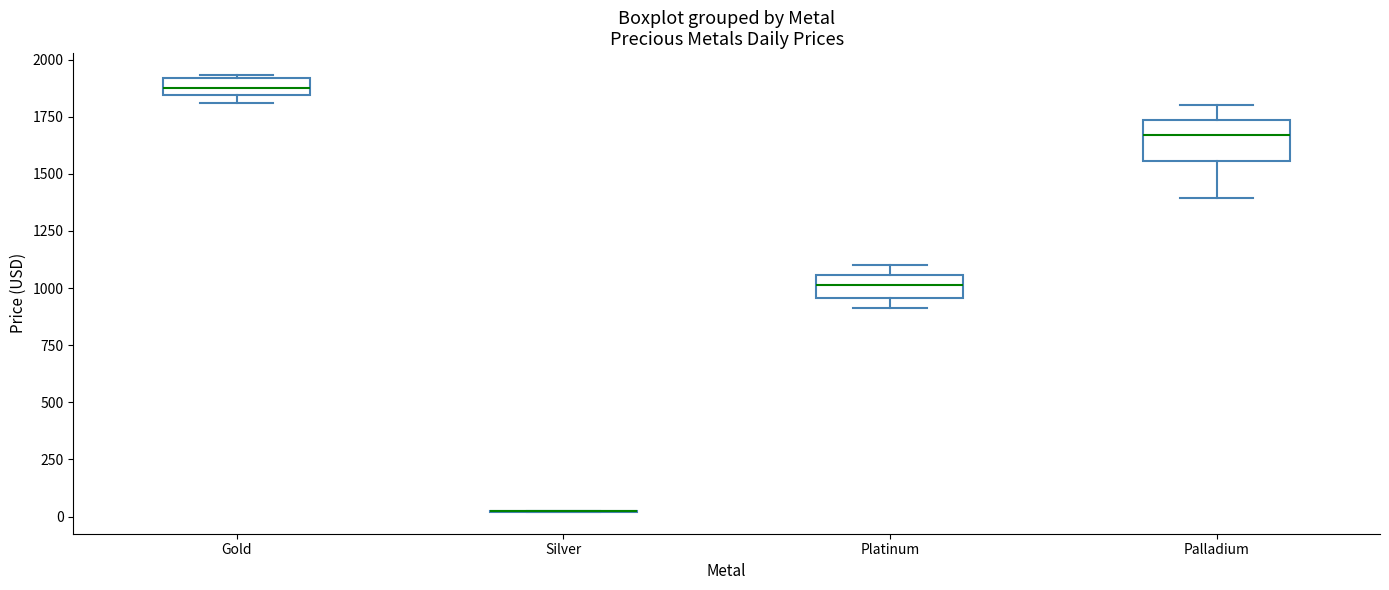

Which box is the tallest, from its lower edge to its upper edge?

Palladium